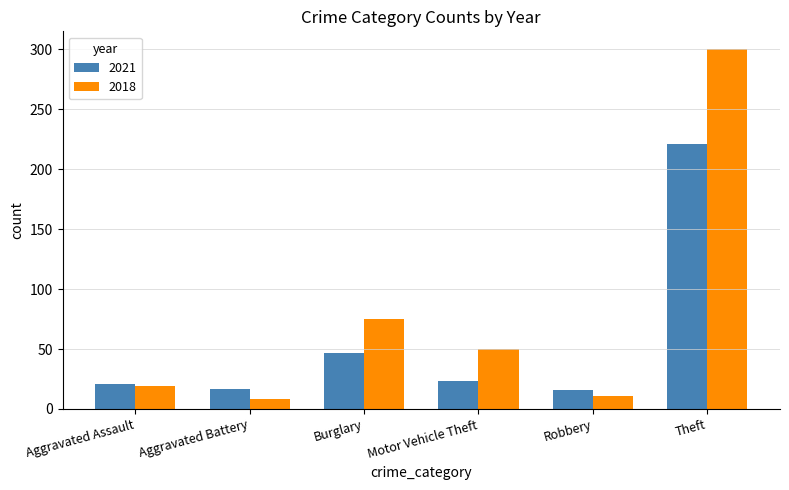

The value of 2021 at Aggravated Battery is 17. True or false?

True